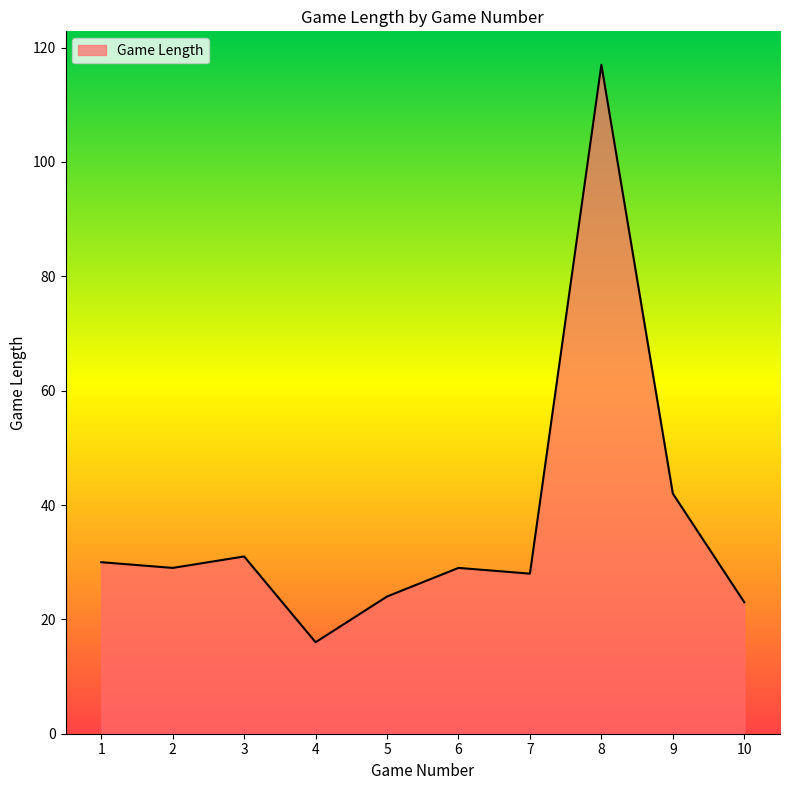

What is the smallest value displayed?

16